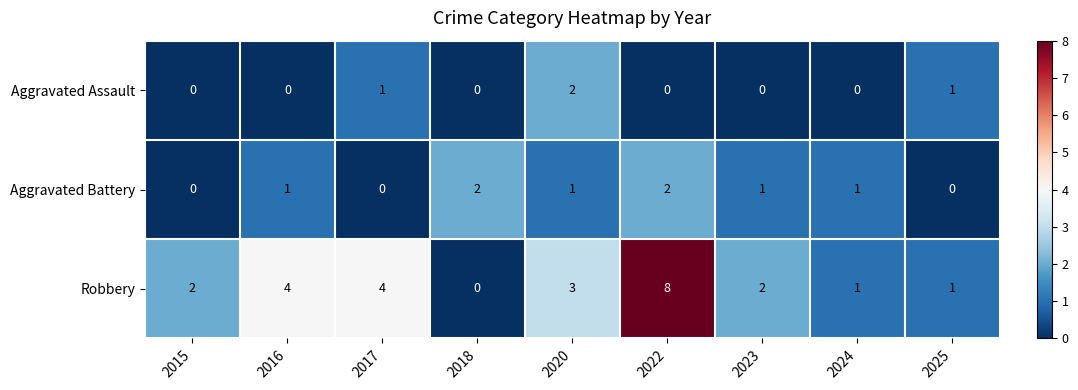

The value of Robbery at 2025 is 1. True or false?

True